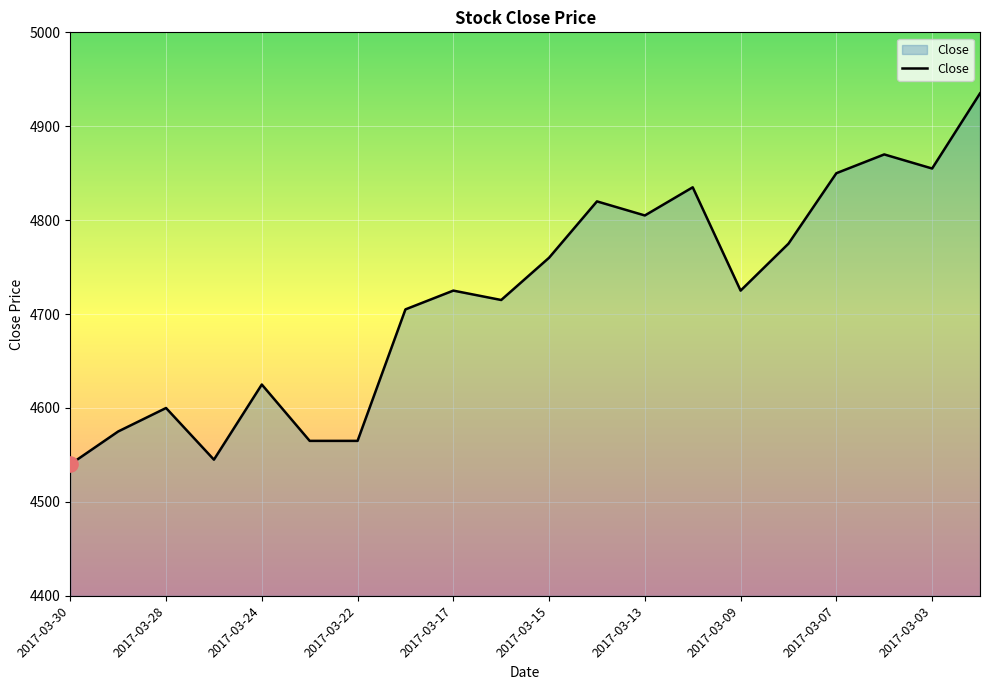

What is the greatest value displayed?

4935